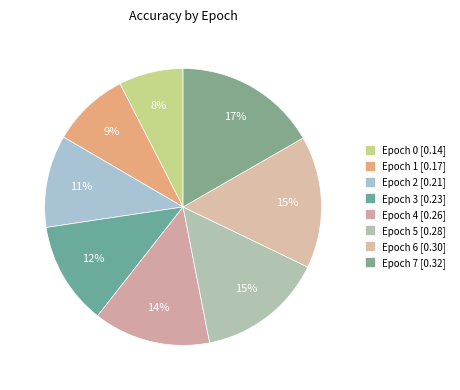

To the nearest percent, what is the combined percentage of Epoch 6 and Epoch 1?

25%